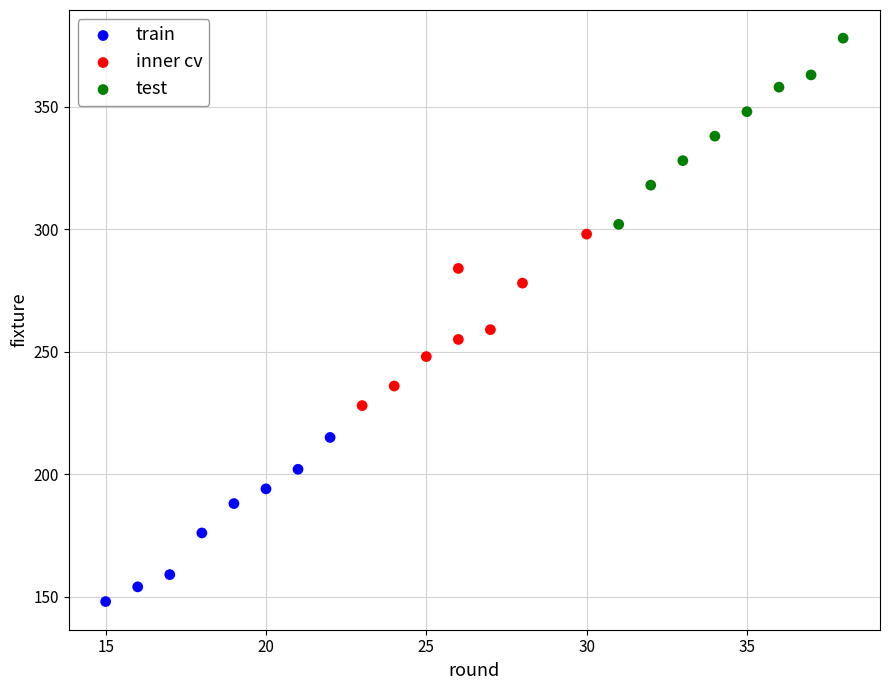

Which series contains the highest Y value?

test